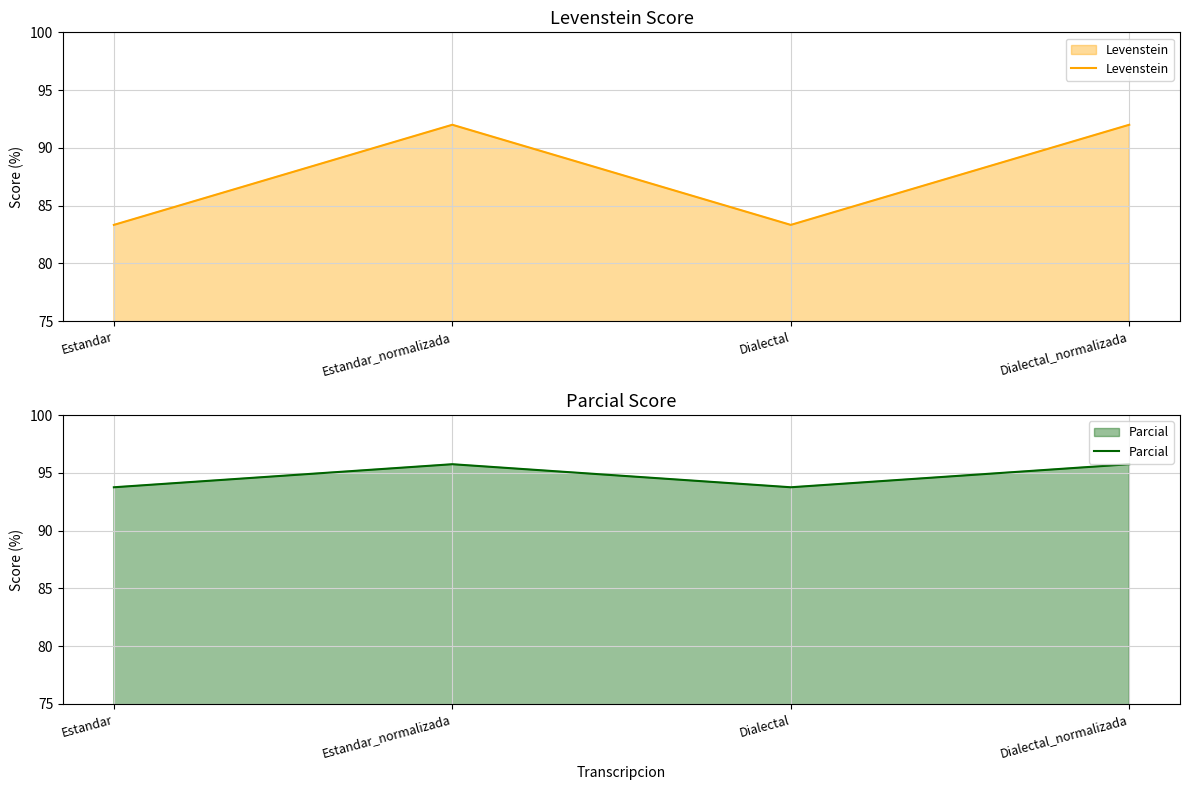

Between Dialectal and Estandar, which is larger?

Dialectal